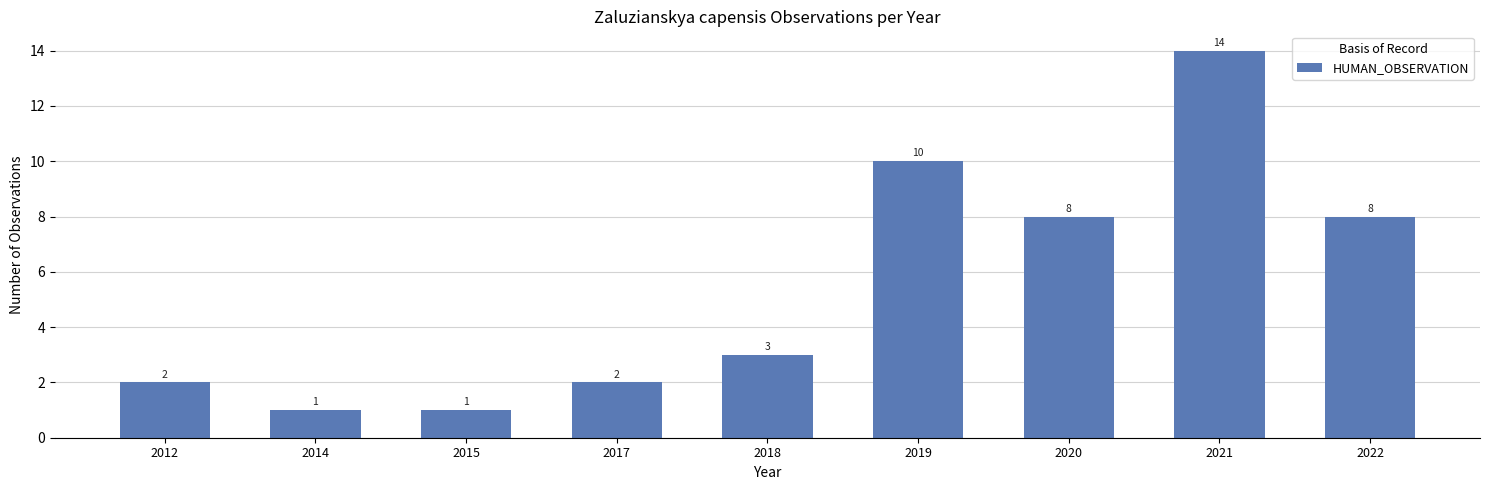

Is it true that the value at 2014 is 1?

True